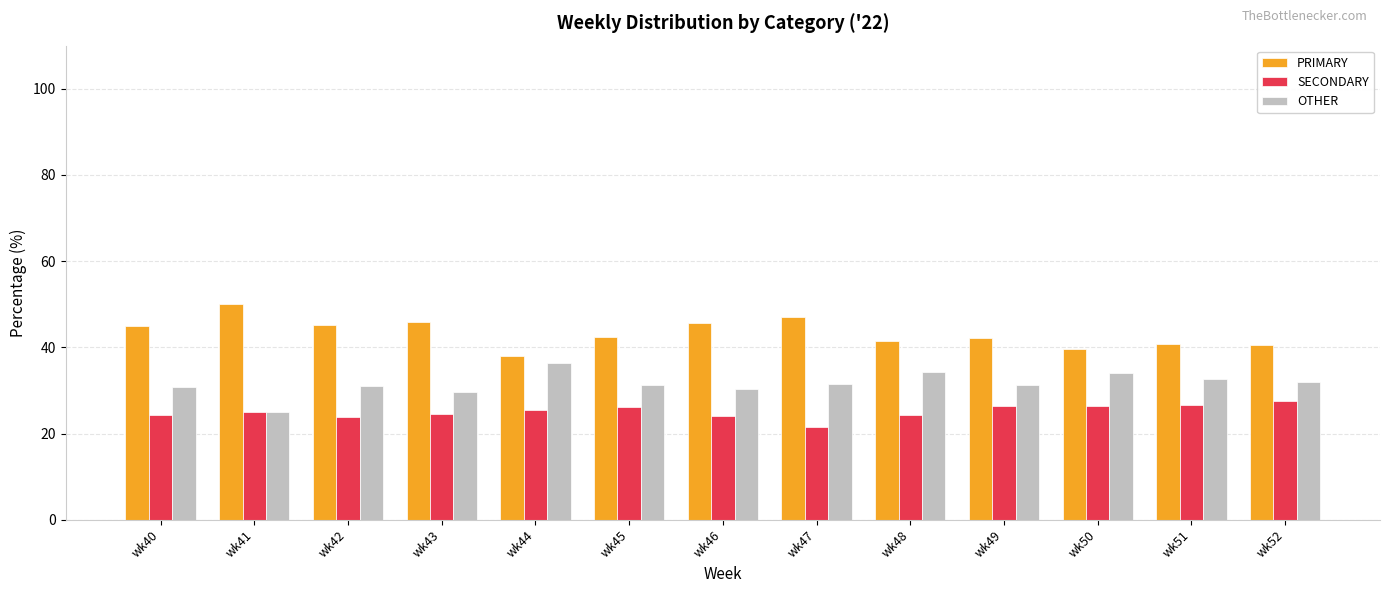

At how many categories does at least one series exceed 23?

13